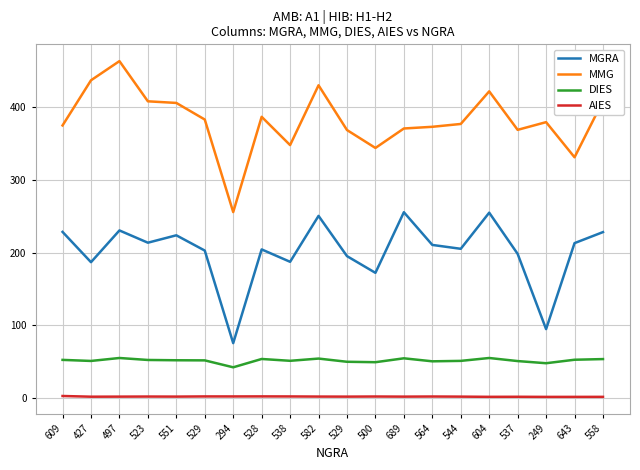

What is the value of the MMG point at the 6th from the left?

383.1